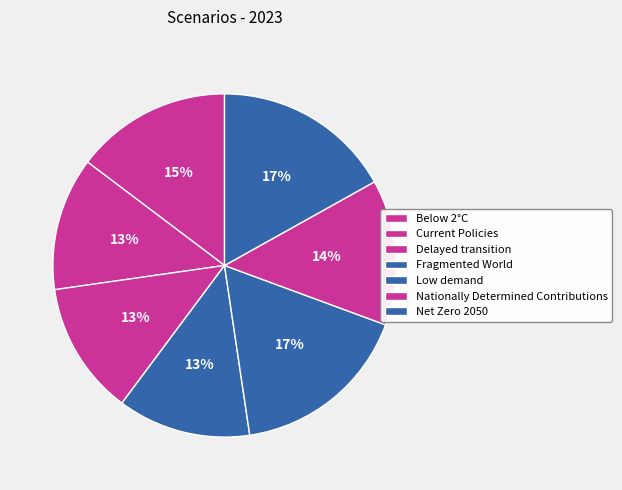

How many slices are in this pie chart?

7